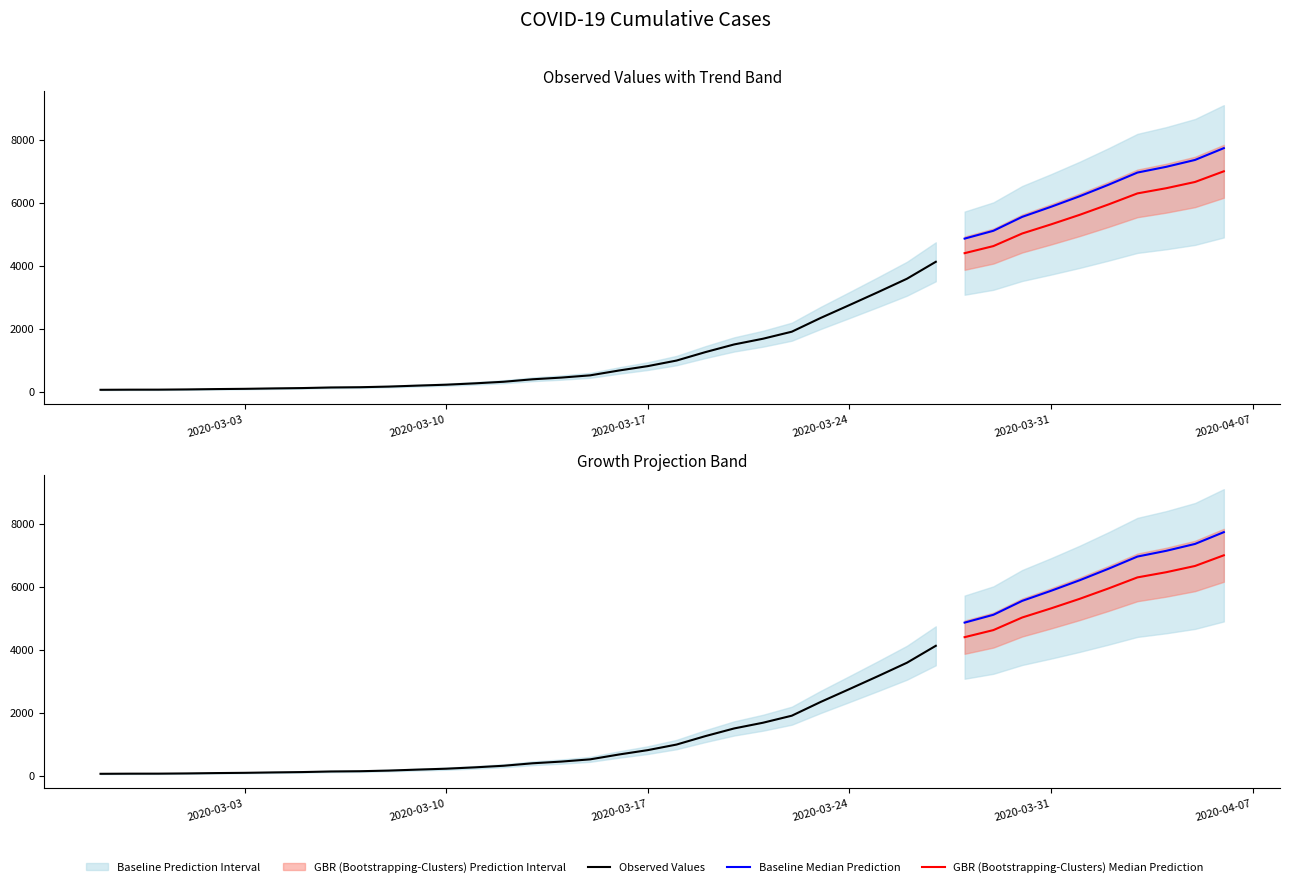

Is this an area chart (filled region under the line)?

No